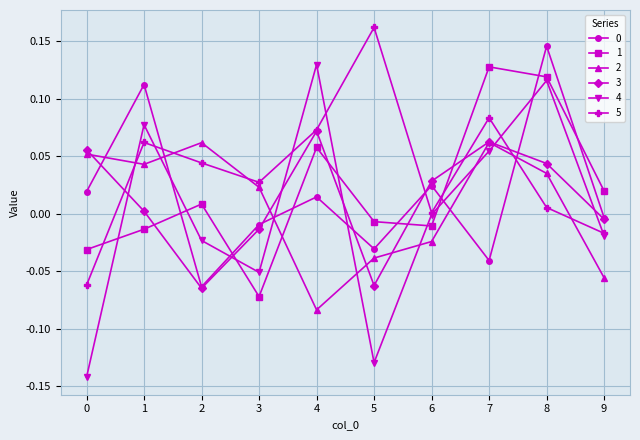

How many values in the 1 series are below 0?

5